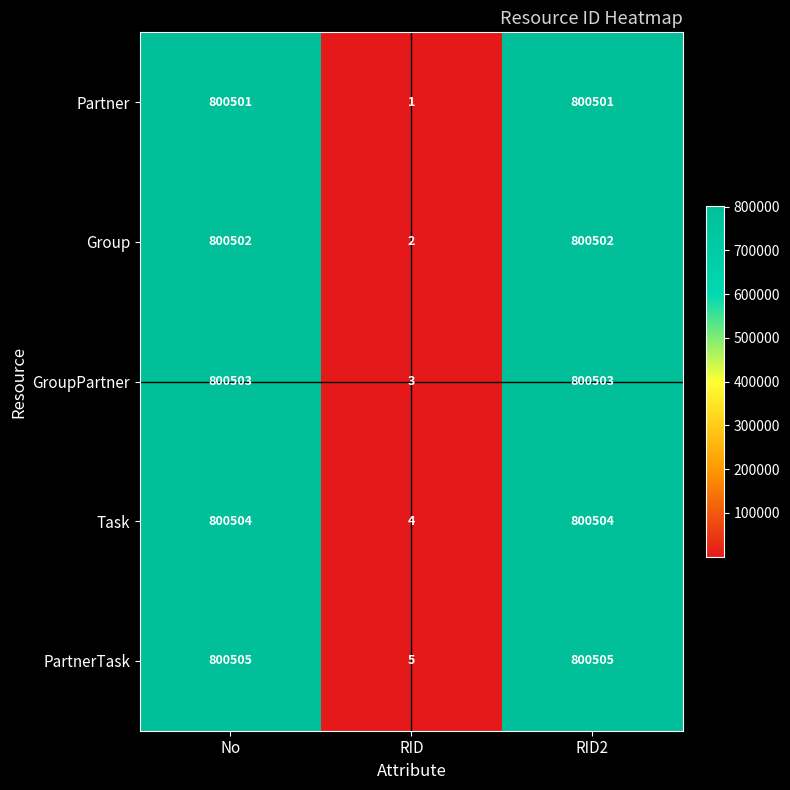

What is the greatest value displayed?

800505